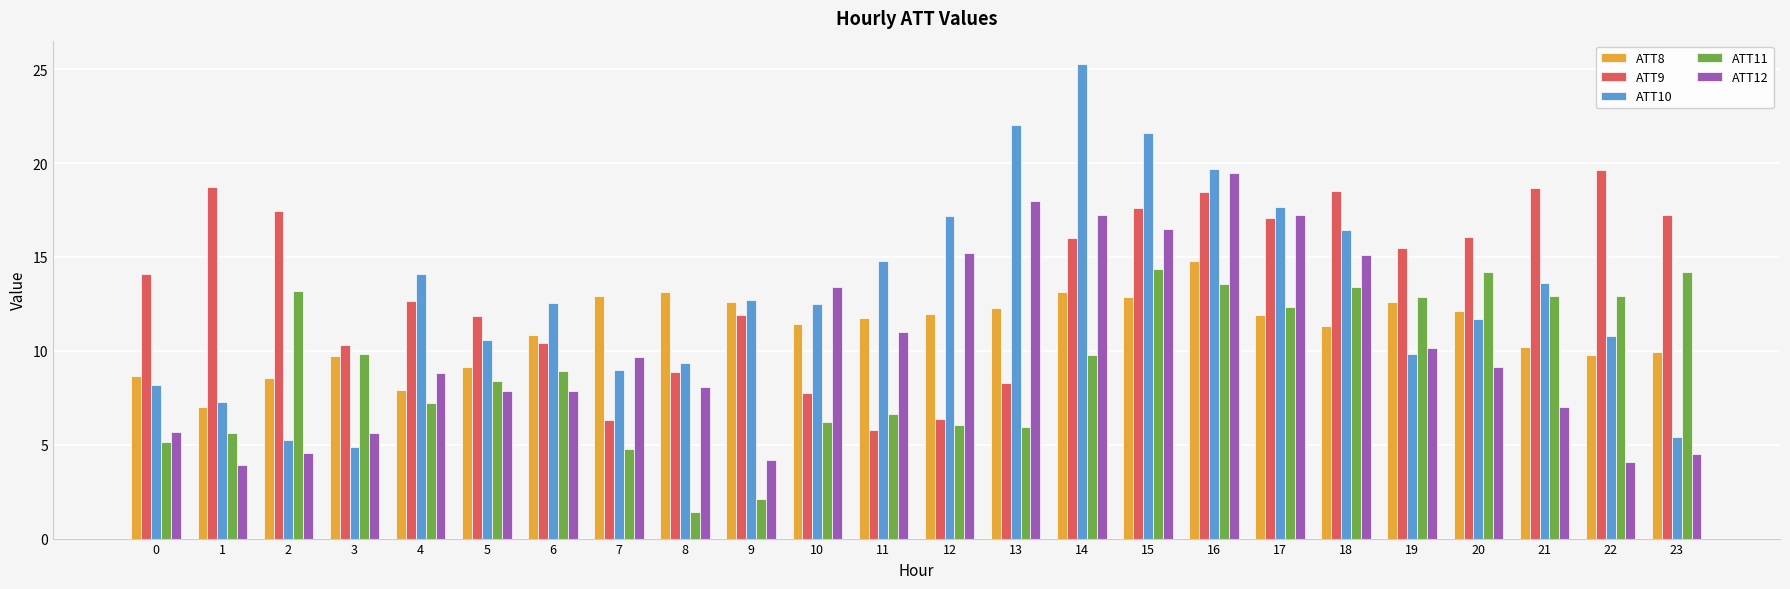

What is the spread (max minus min) of values at 8?

11.7